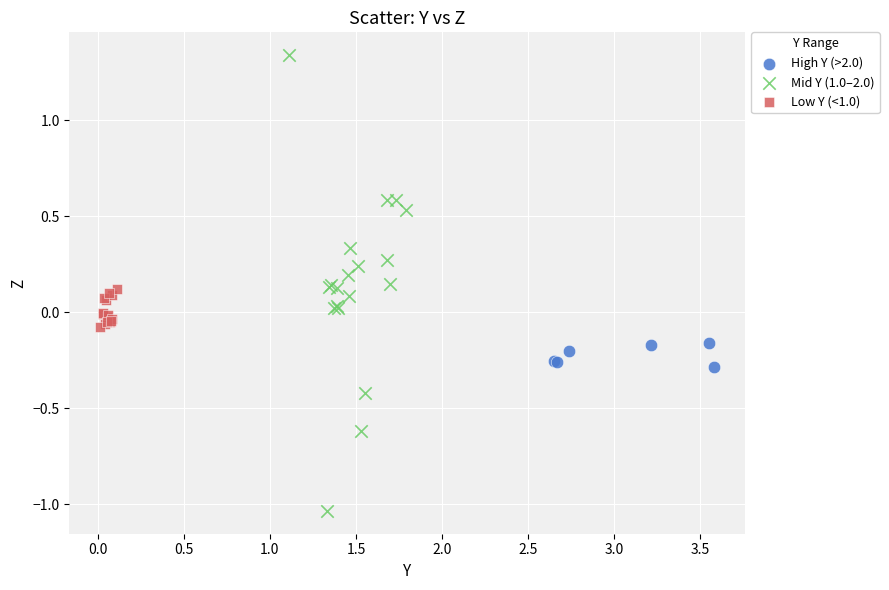

Which series reaches the minimum Y coordinate?

Mid Y (1.0–2.0)